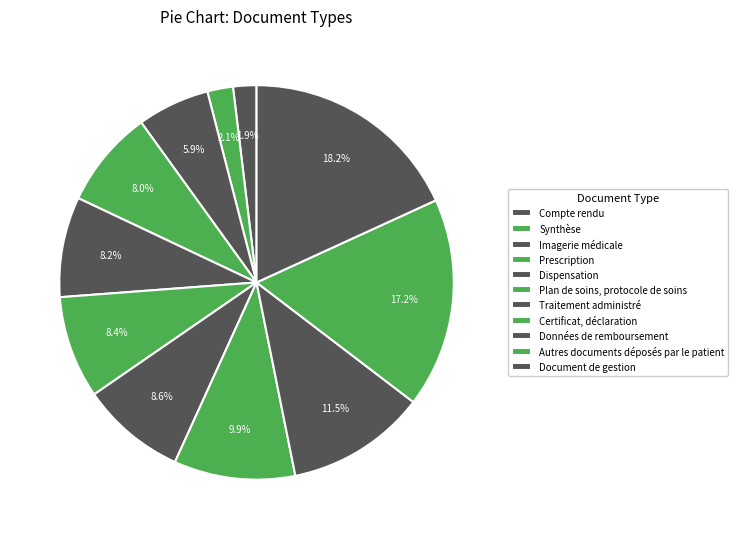

Approximately how many times larger is the value at Traitement administré compared to Synthèse?

4.1